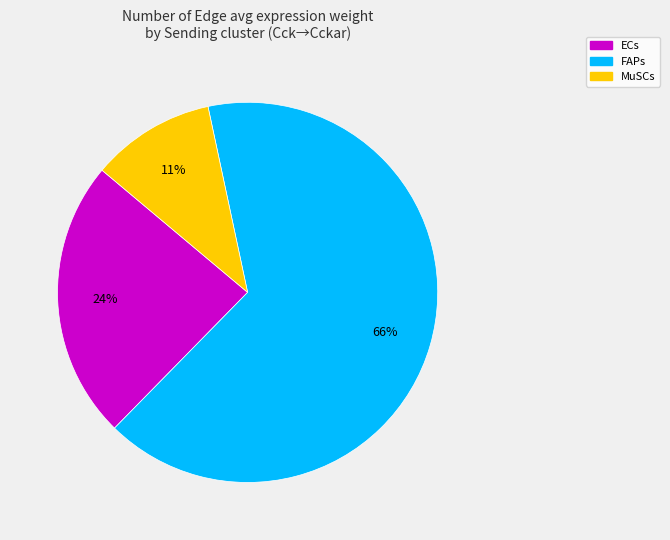

True or false: ECs accounts for 65% of the total.

False